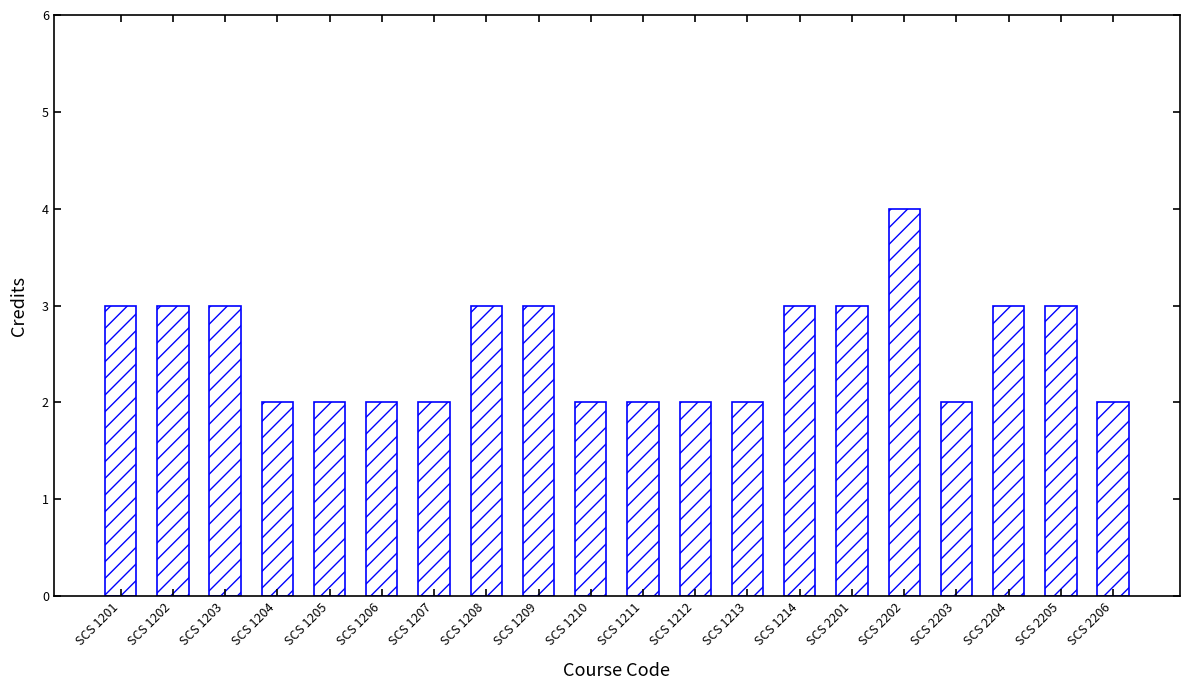

The chart shows a value of 3 at SCS 2201. True or false?

True